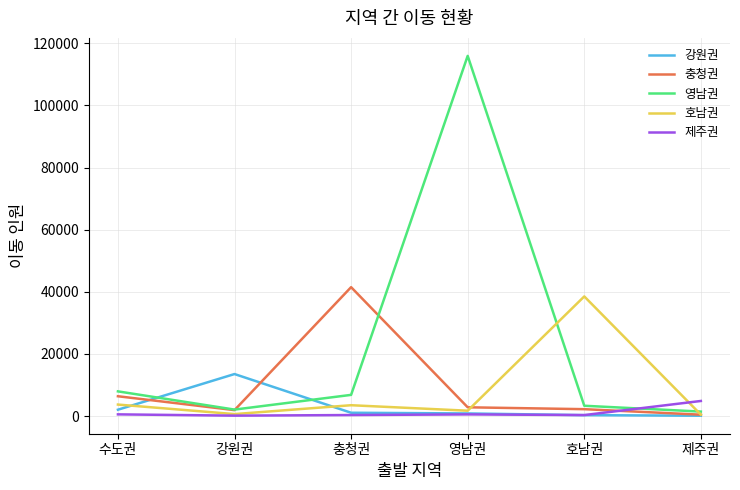

Which series has the largest total across all categories?

영남권